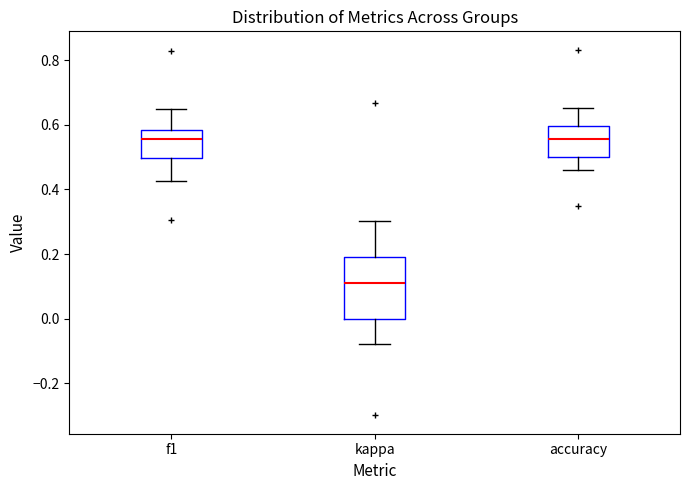

Reading left to right, read every box against the y-axis: the position of its median line, the range the box covers, and the ends of its whiskers. The values are not printed on the chart, so give them approximately, as read against the axis.

f1: median 0.56, box 0.50 to 0.58, whiskers 0.42 to 0.66
kappa: median 0.12, box 0.00 to 0.20, whiskers -0.08 to 0.30
accuracy: median 0.56, box 0.50 to 0.60, whiskers 0.46 to 0.66